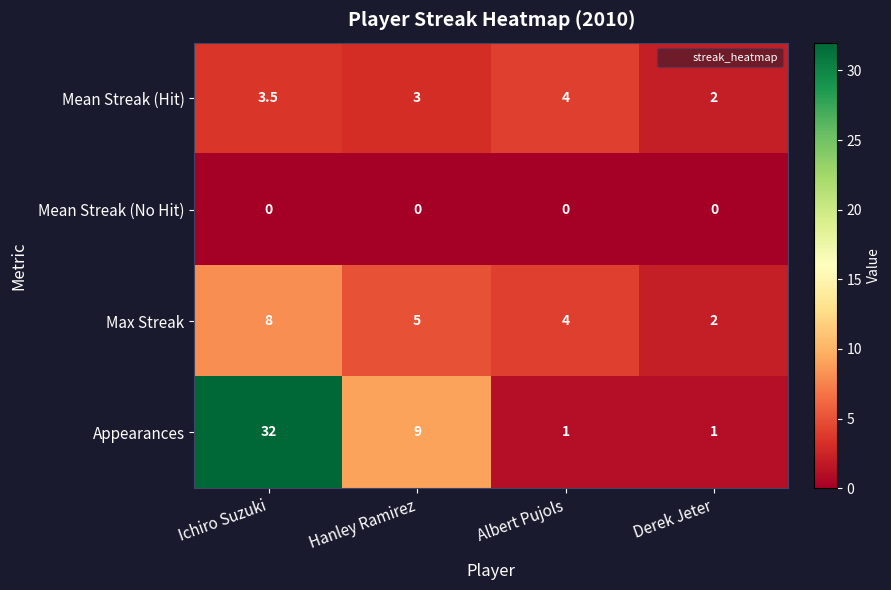

Which category has the highest value across all series?

Ichiro Suzuki